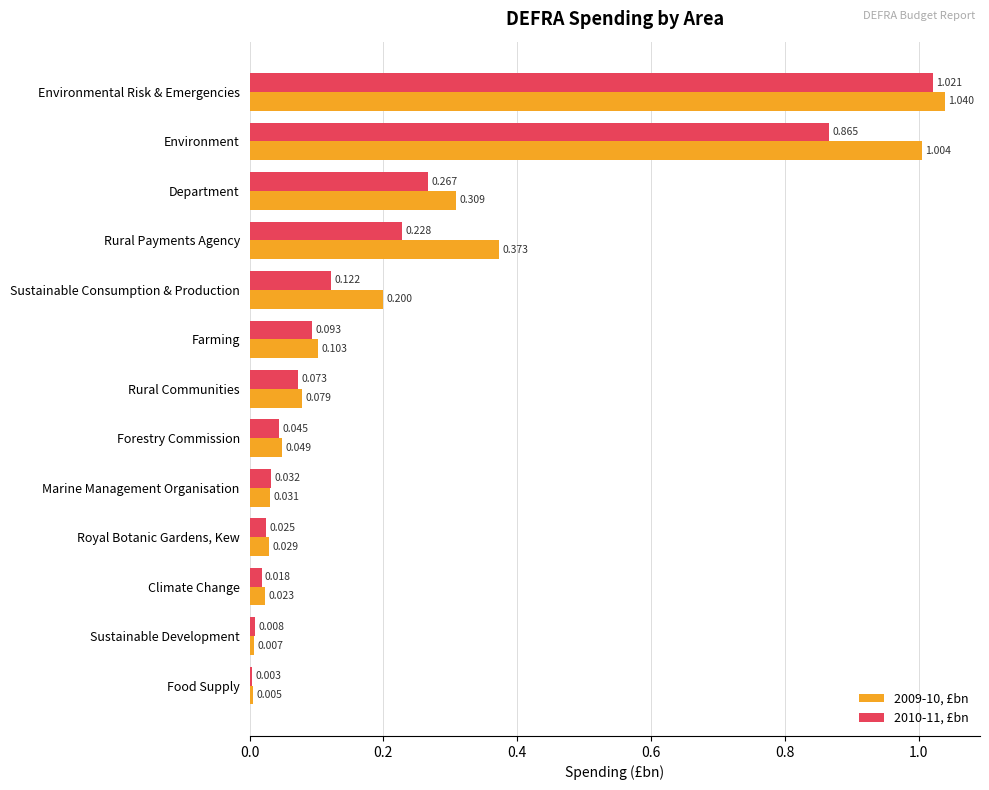

At which category does the chart reach its peak across all series?

Environmental Risk & Emergencies